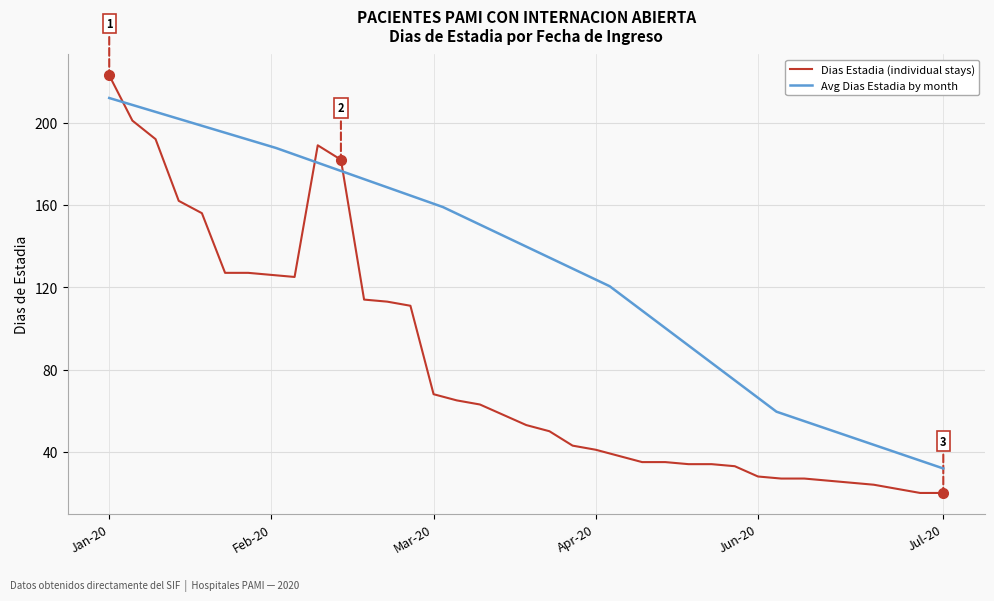

The chart shows a value of 189 at 9. True or false?

True